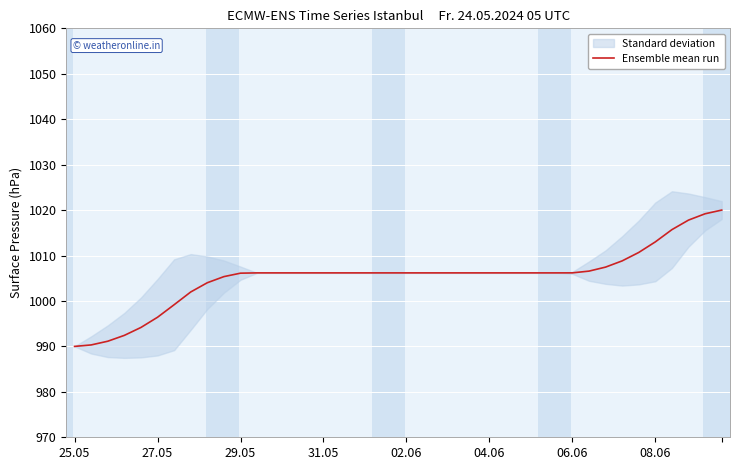

What is the lowest value of the Ensemble mean run series?

990.0